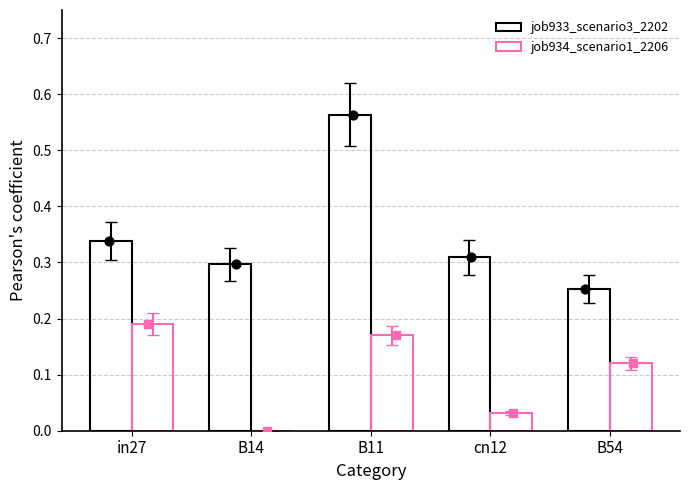

At how many categories does at least one series exceed 0?

5